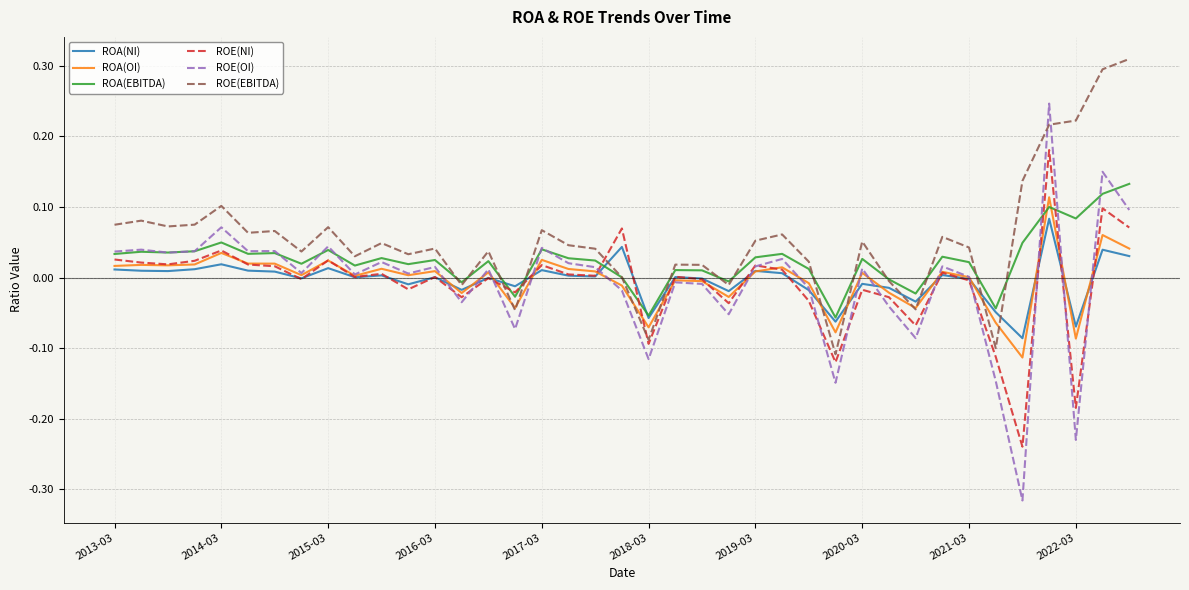

Which series has the largest total across all categories?

ROE(EBITDA)